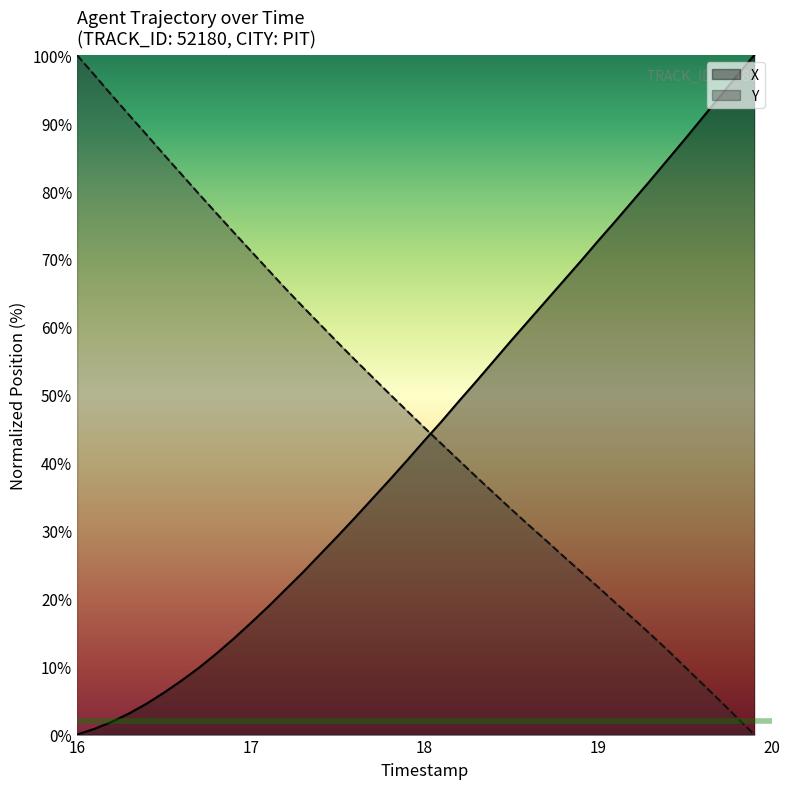

What is the difference between the maximum and minimum values in the Y series?

100.0